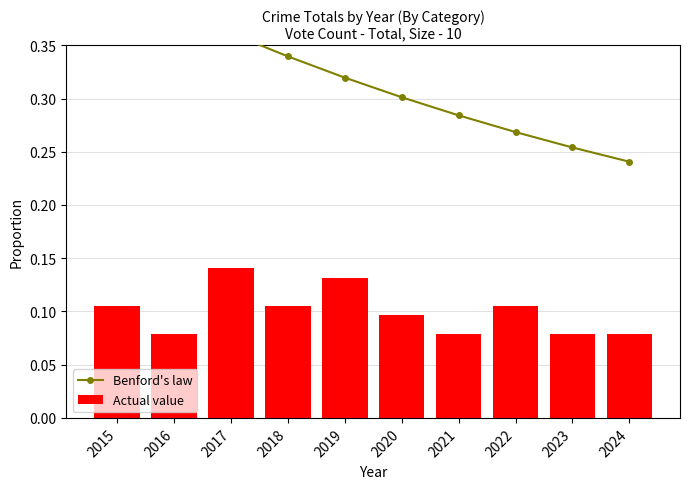

Does the chart contain stacked bars?

No